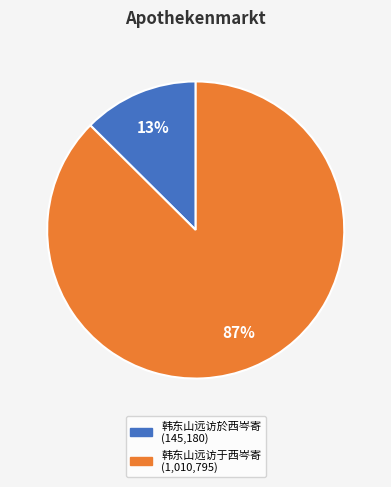

To the nearest percent, what portion does 韩东山远访于西岑寄 represent?

87%